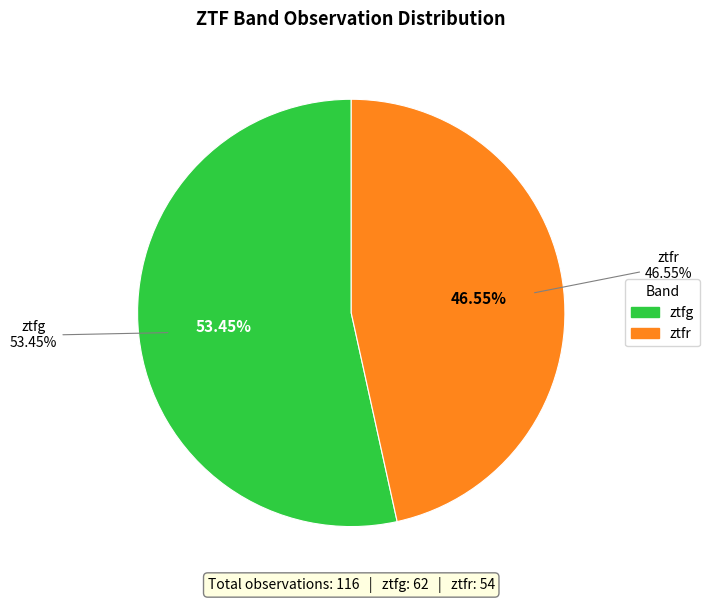

True or false: ztfr accounts for 40% of the total.

False